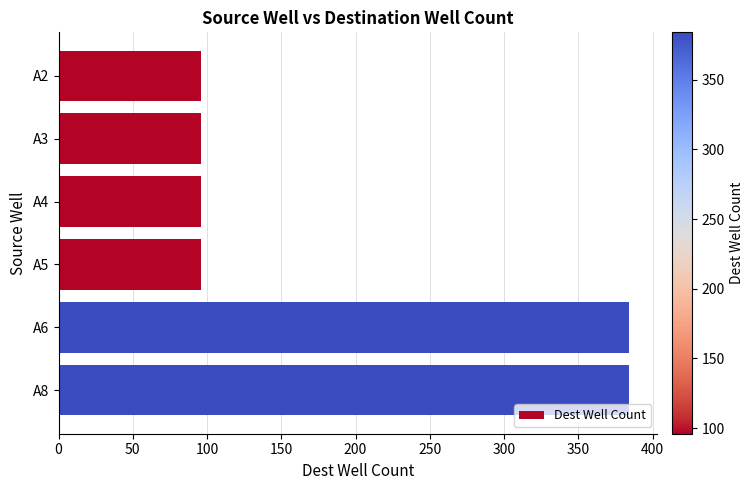

Reading bottom to top, what are all the values shown in this chart?

A8=384	A6=384	A5=96	A4=96	A3=96	A2=96